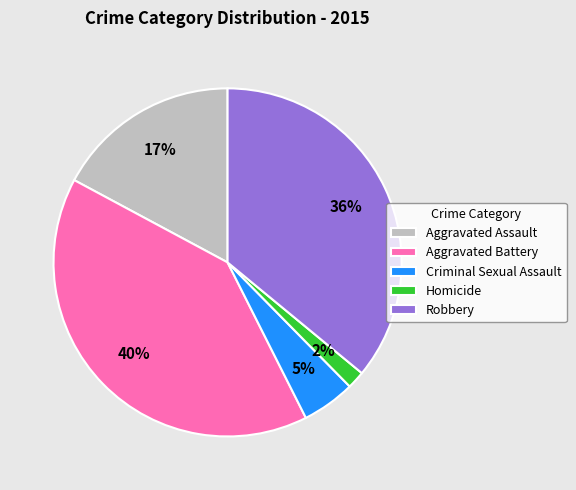

Which category has the smallest portion of the pie?

Homicide